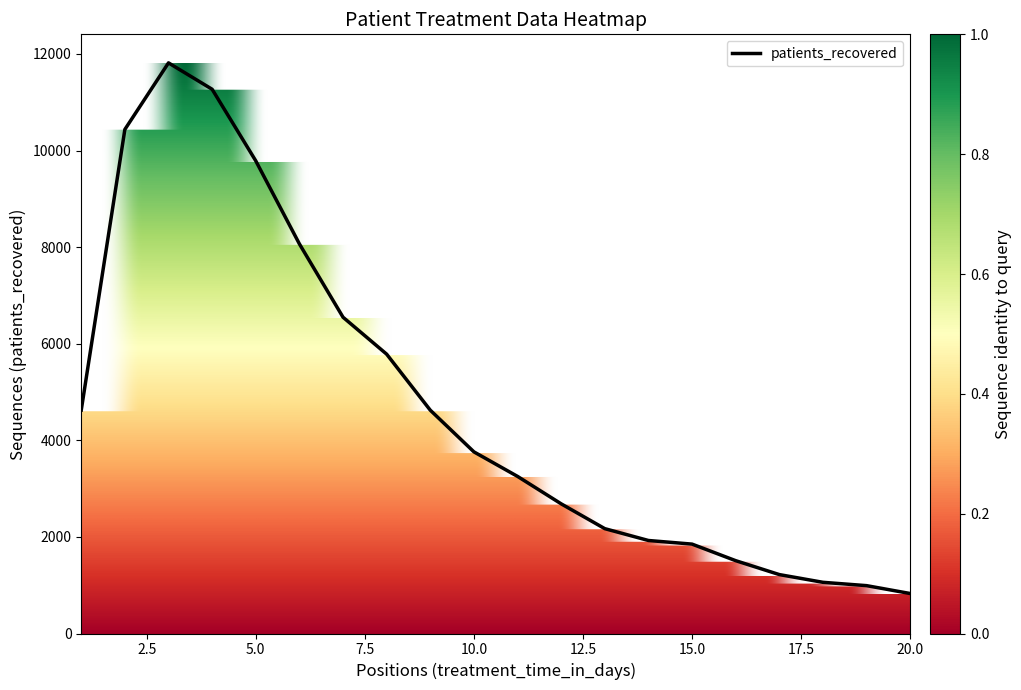

What is the difference between the maximum and minimum values?

10988